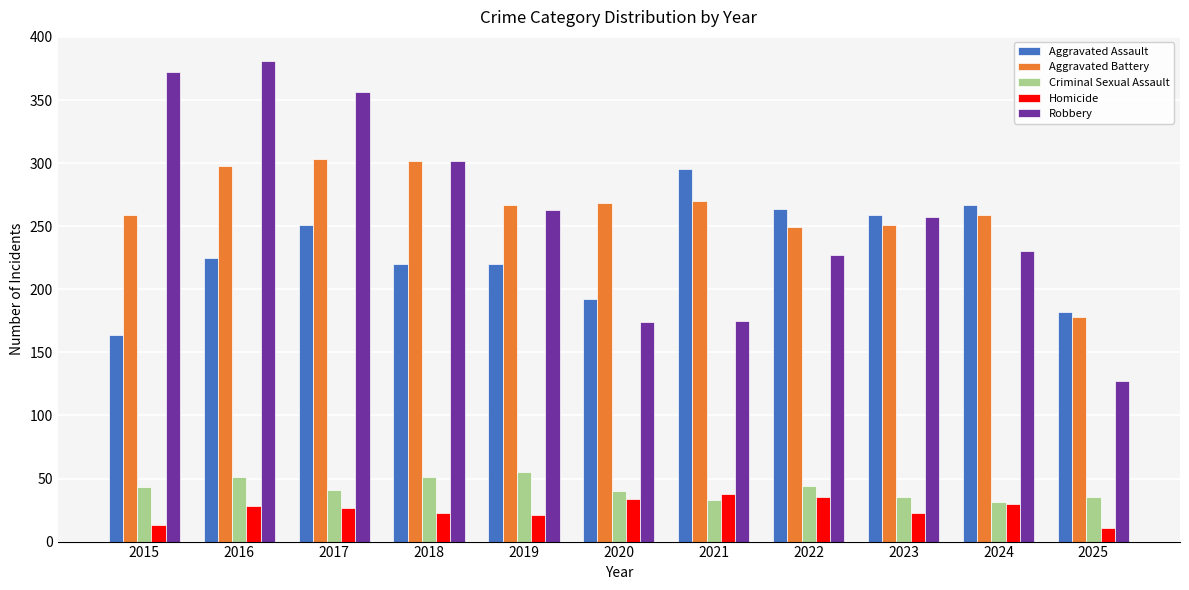

How many groups of bars are there?

11